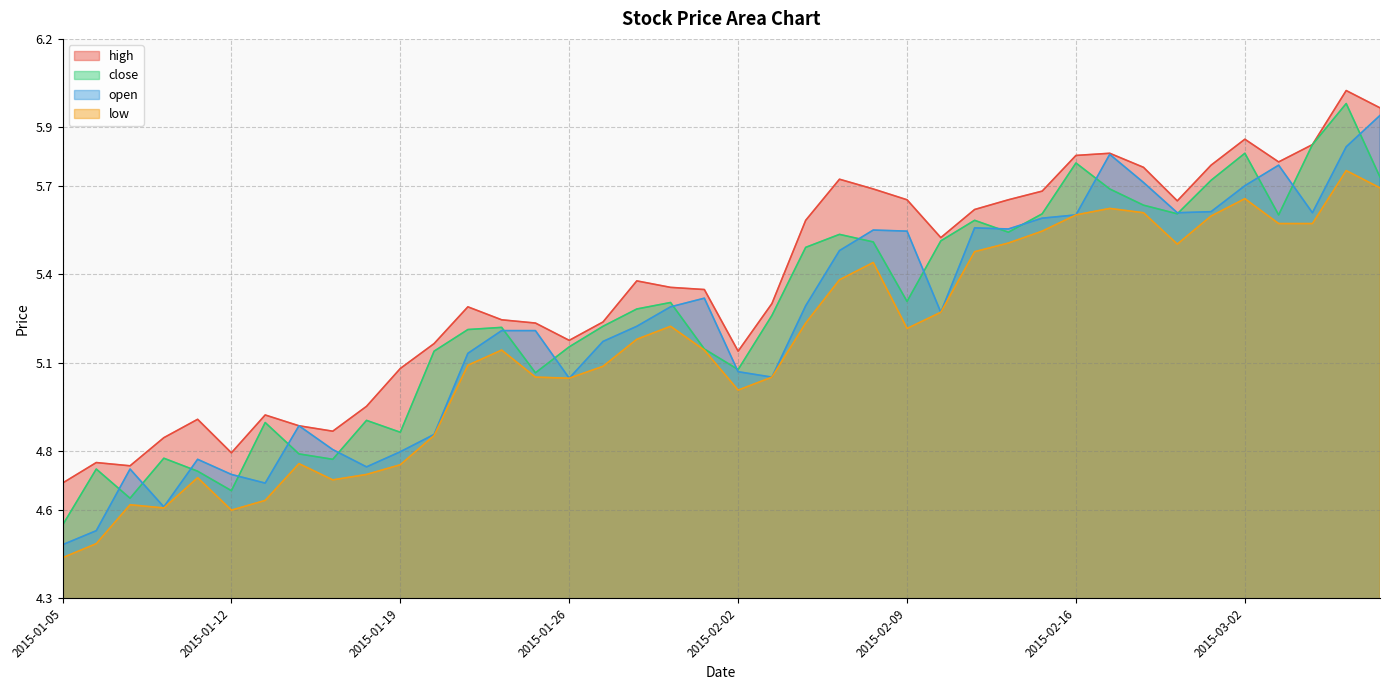

What is the sum of all close values?

210.9